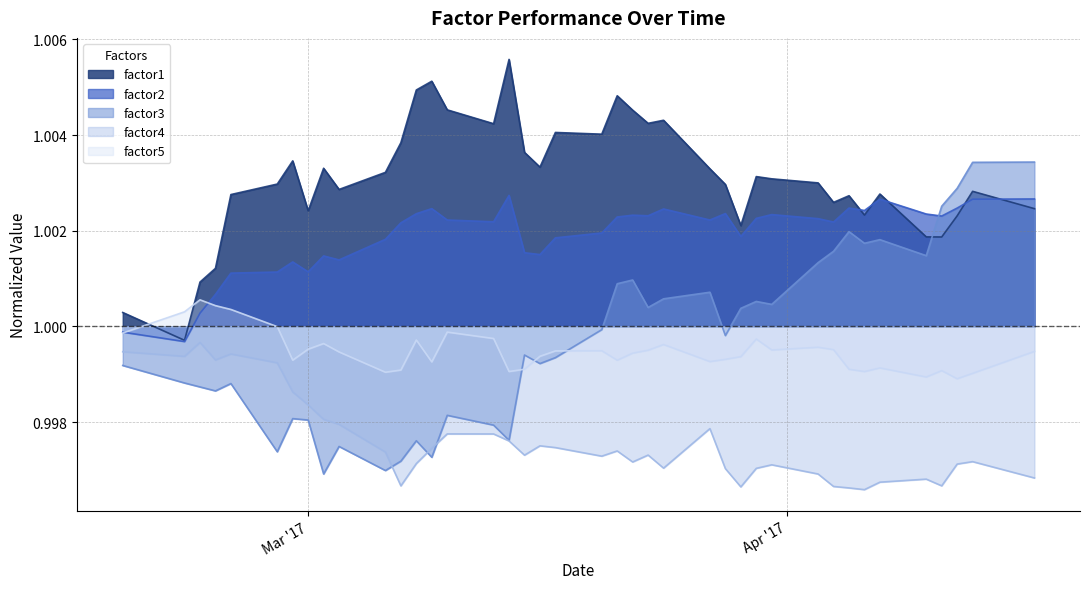

The value of factor1 at 2017-04-04 is 1.8. True or false?

False